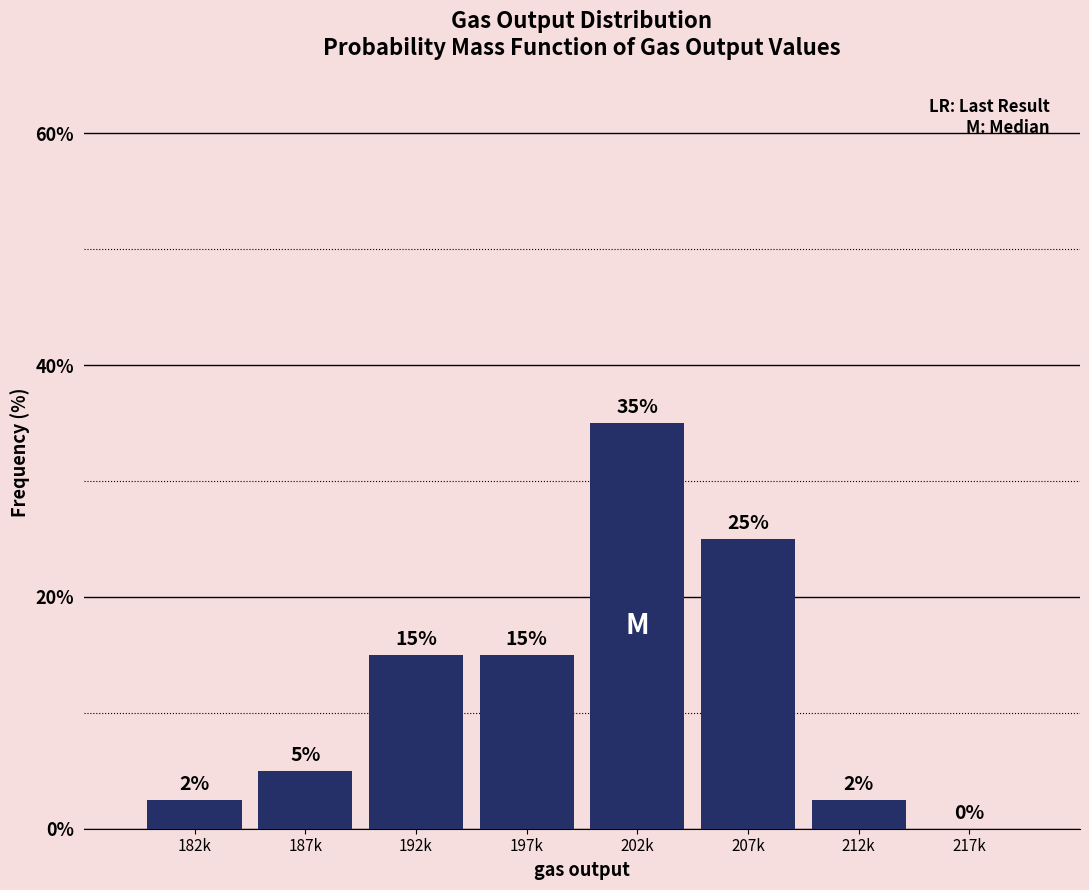

Which has a higher value, 187k or 182k?

187k